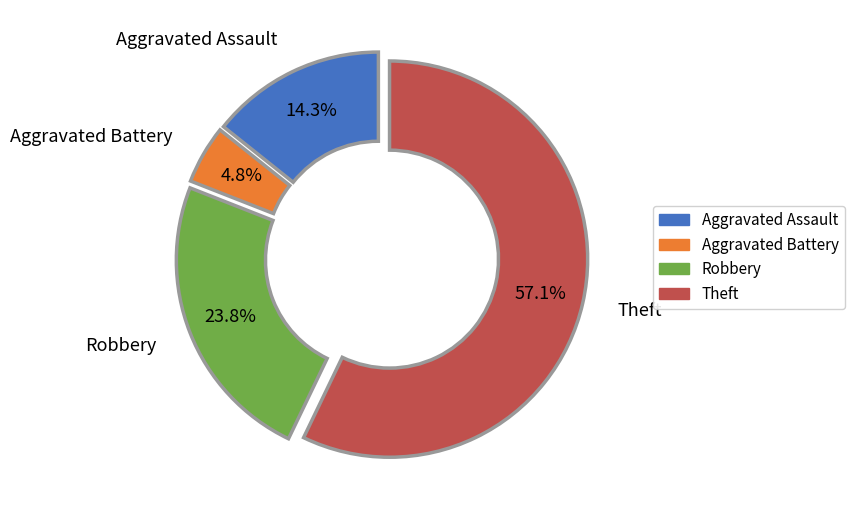

Between Robbery and Aggravated Battery, which is larger?

Robbery